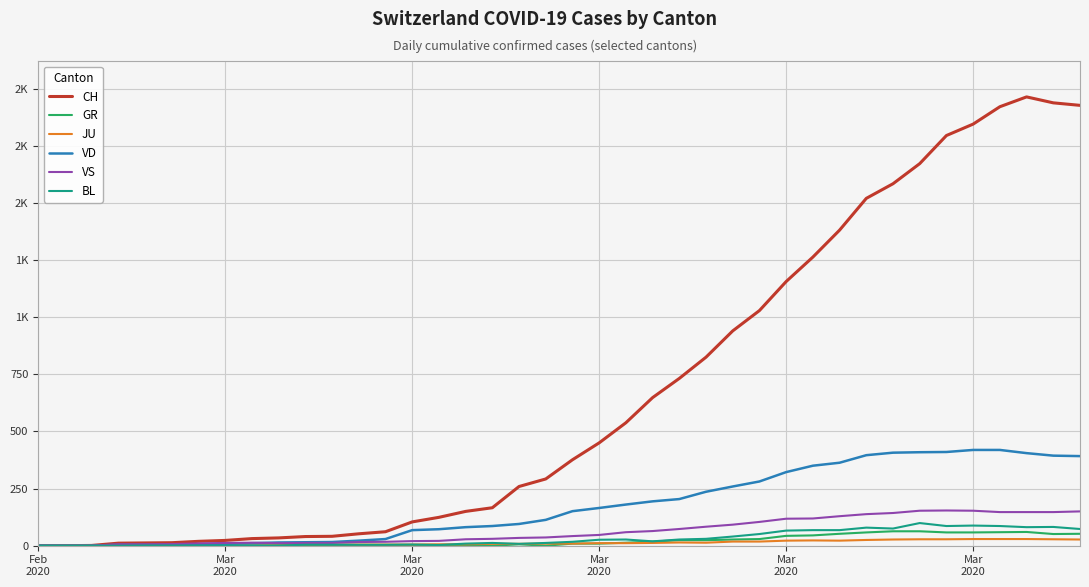

Does the chart have visible grid lines?

Yes